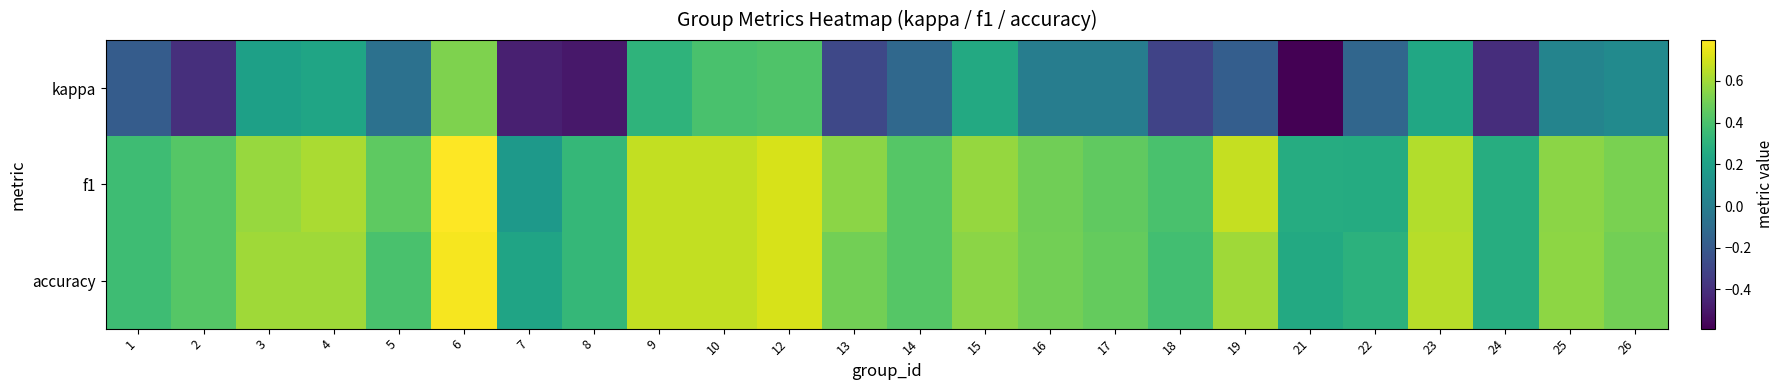

What is the difference between the highest and lowest values at 25?

0.5